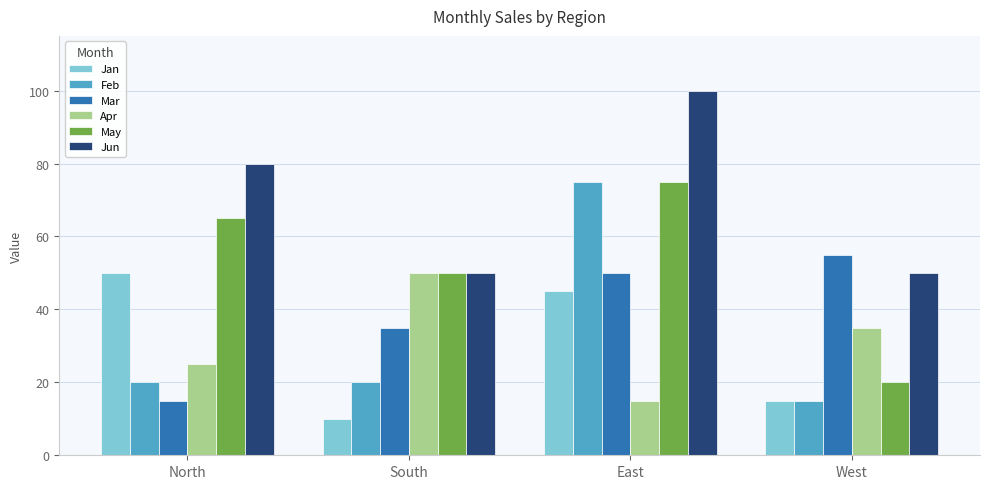

Between East and West, which series saw the biggest shift?

Feb